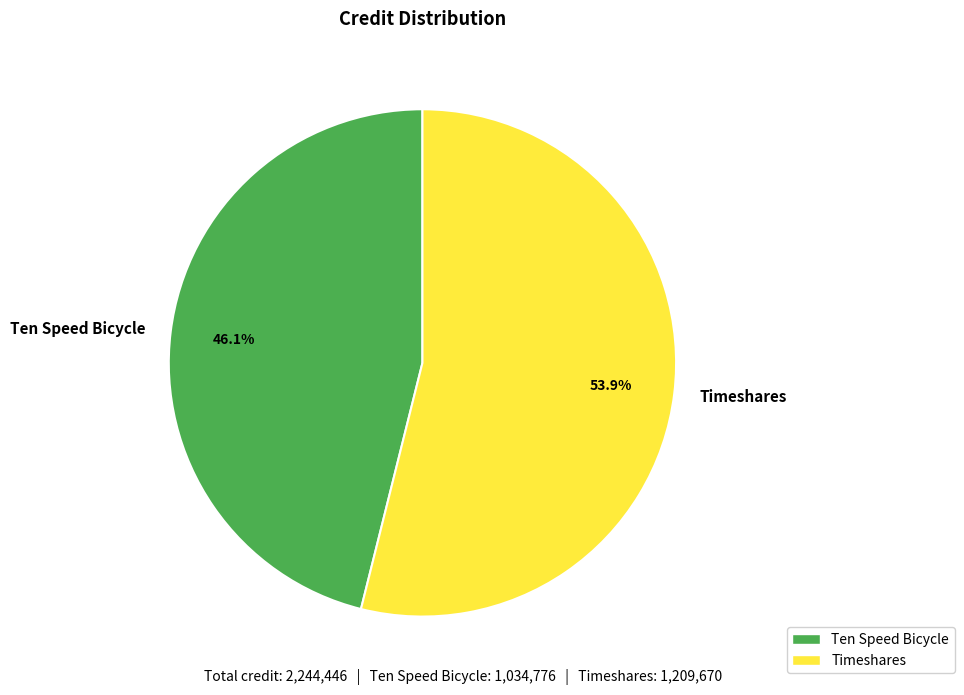

Between Timeshares and Ten Speed Bicycle, which is larger?

Timeshares